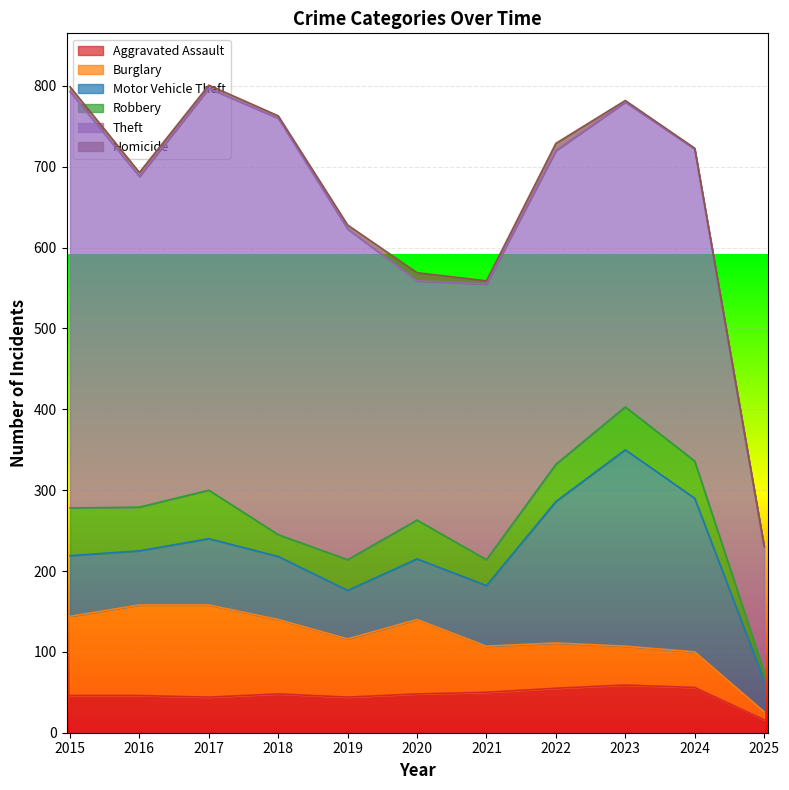

Between 2021 and 2015, which is larger?

2021